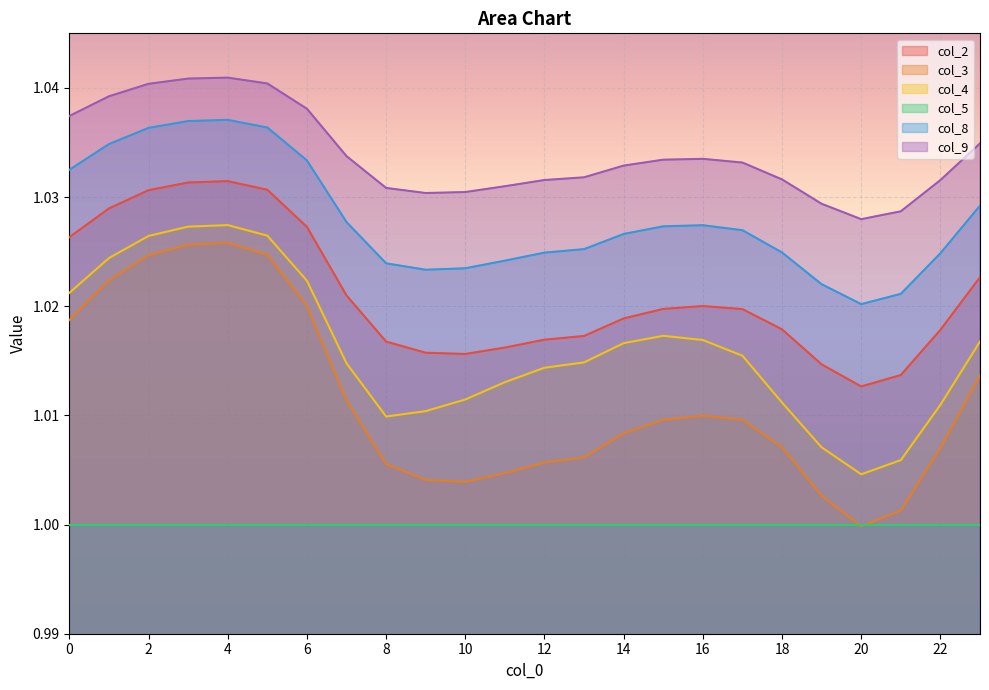

True or false: col_9 has more than 0 interior local peaks.

True